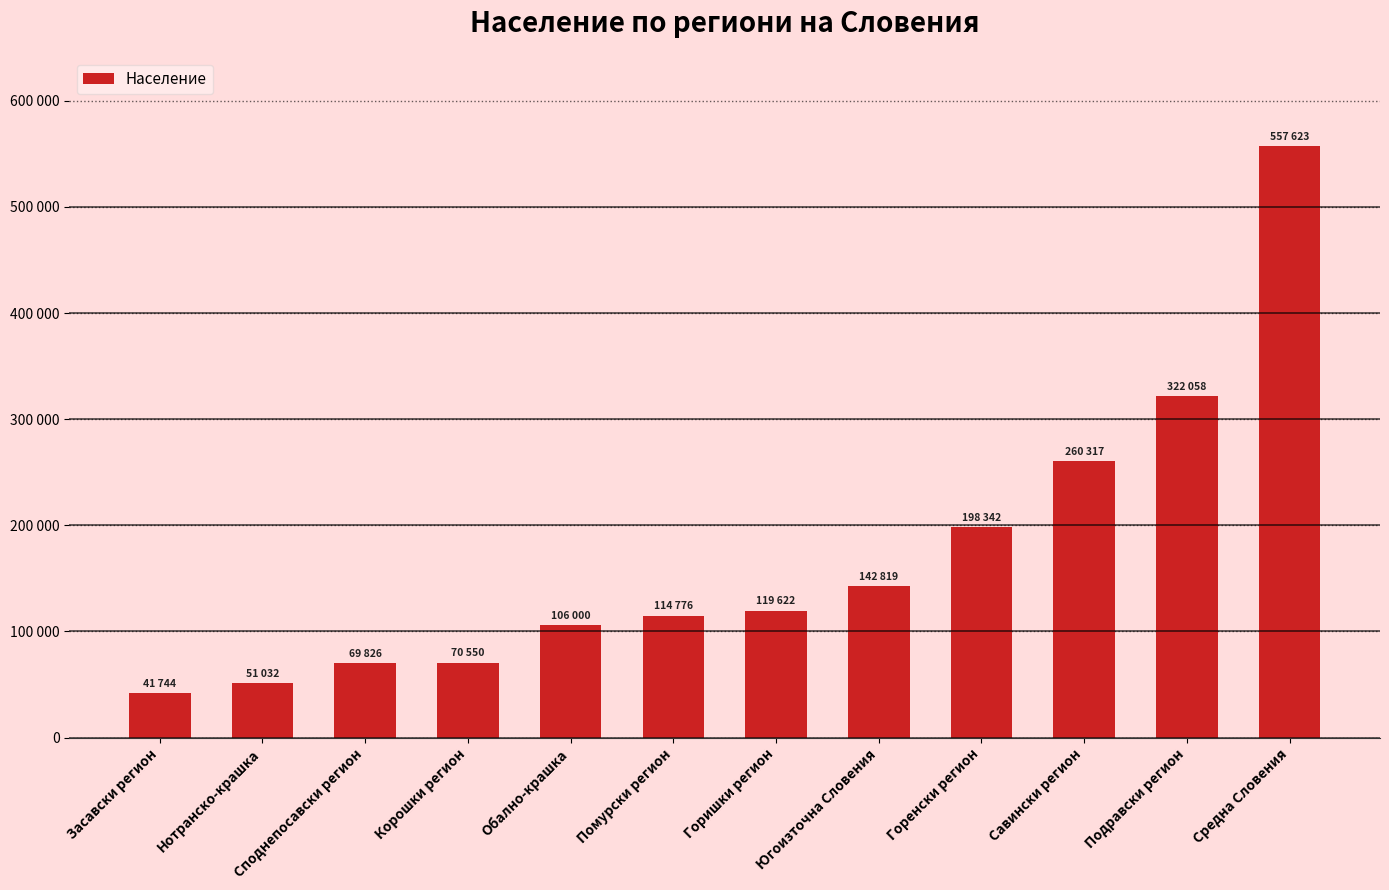

Are the bars horizontal?

No